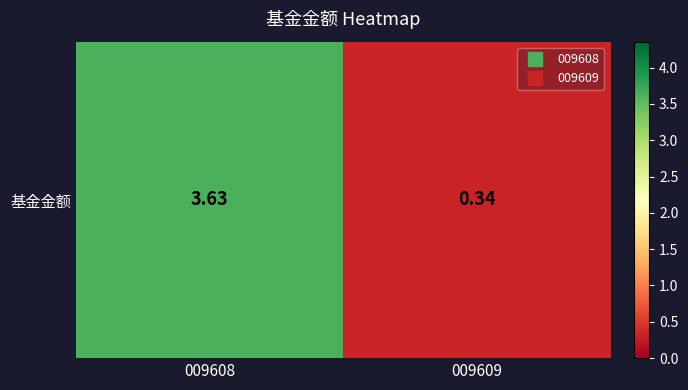

Is it true that the value at 009608 is 5.9?

False